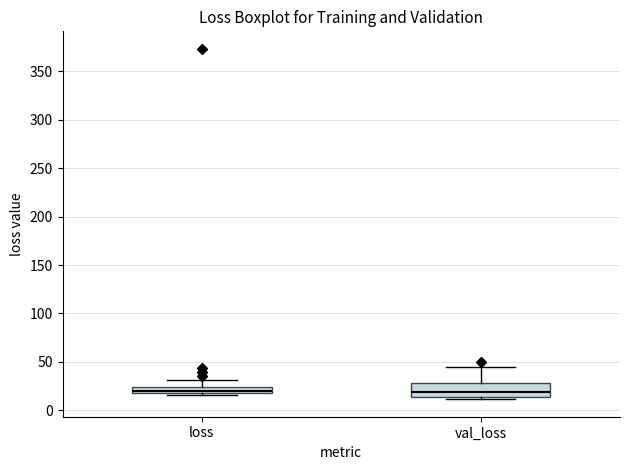

Comparing the boxes themselves (not the whiskers), which one is the tallest?

val_loss